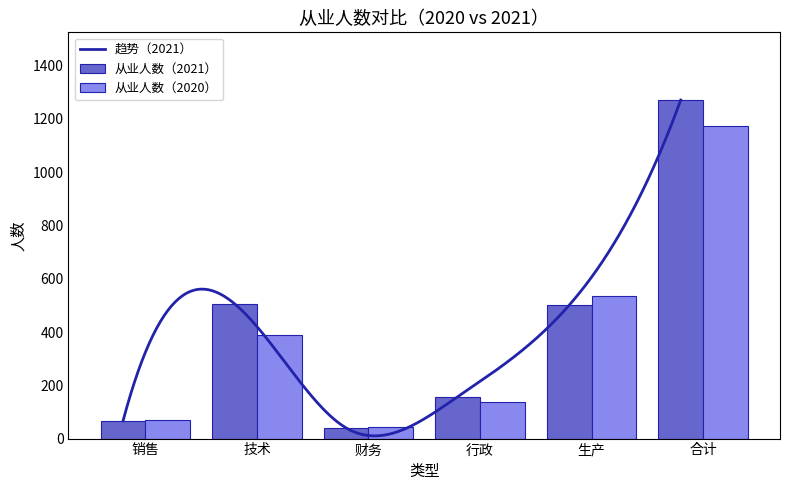

What is the minimum value shown in the chart?

40